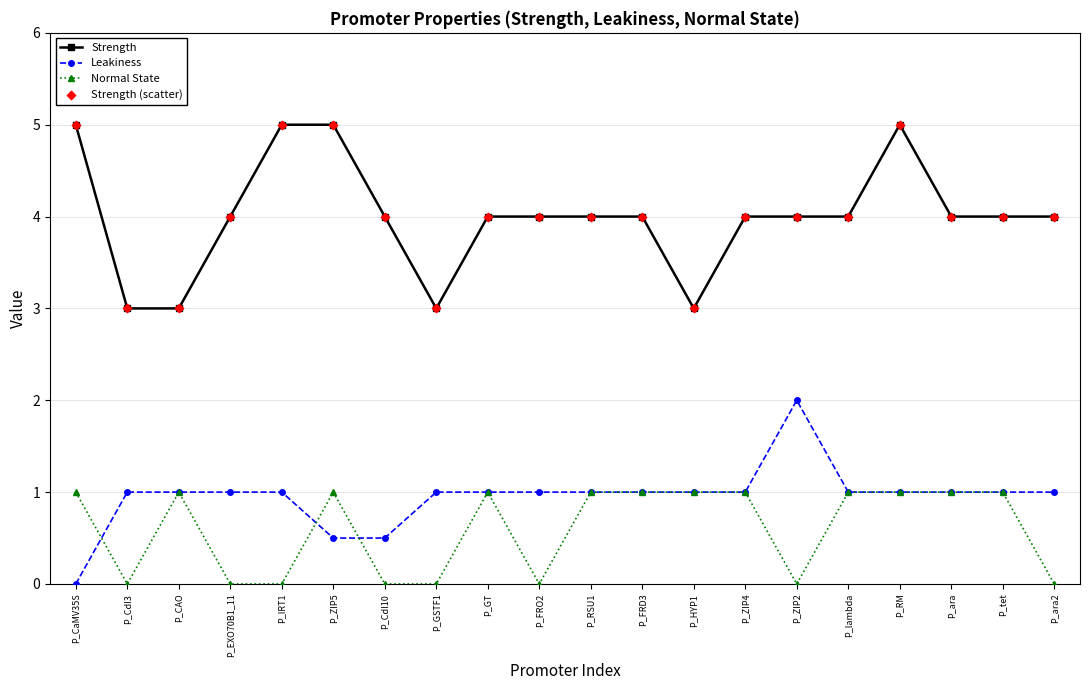

At which category is the sum across all series the highest?

P_RM